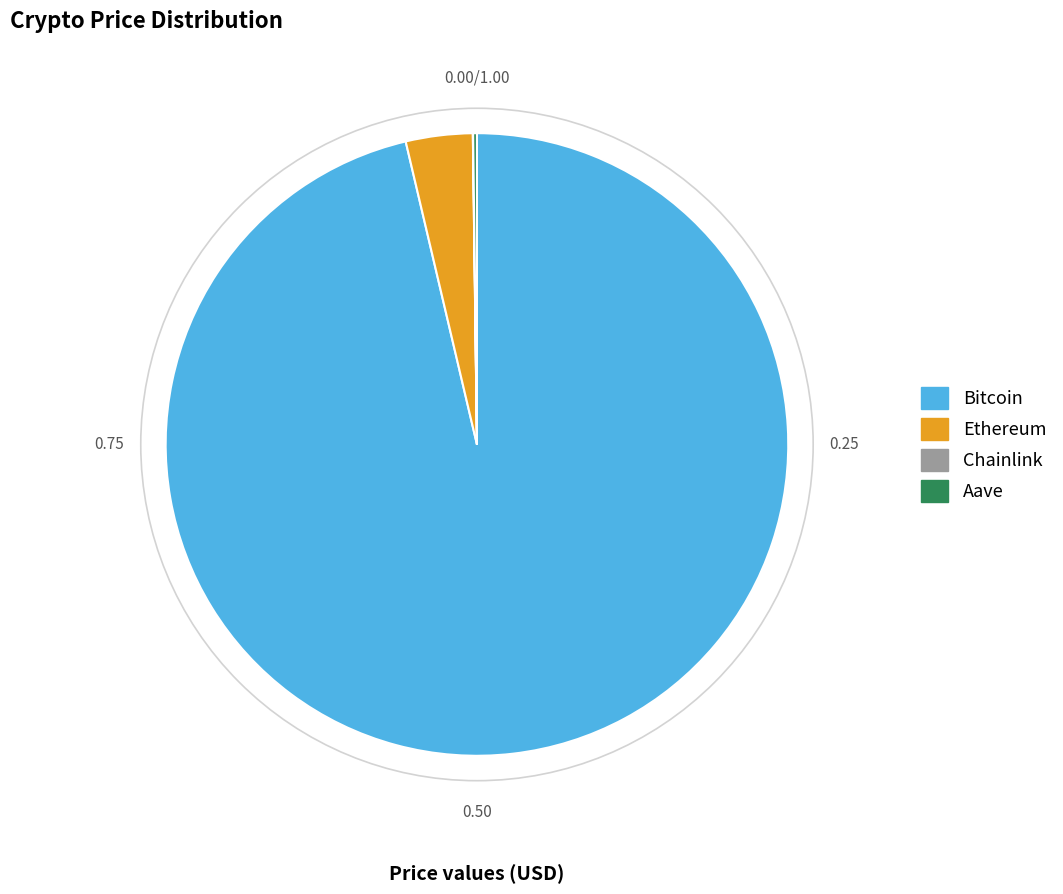

What is the largest slice in the pie chart?

Bitcoin